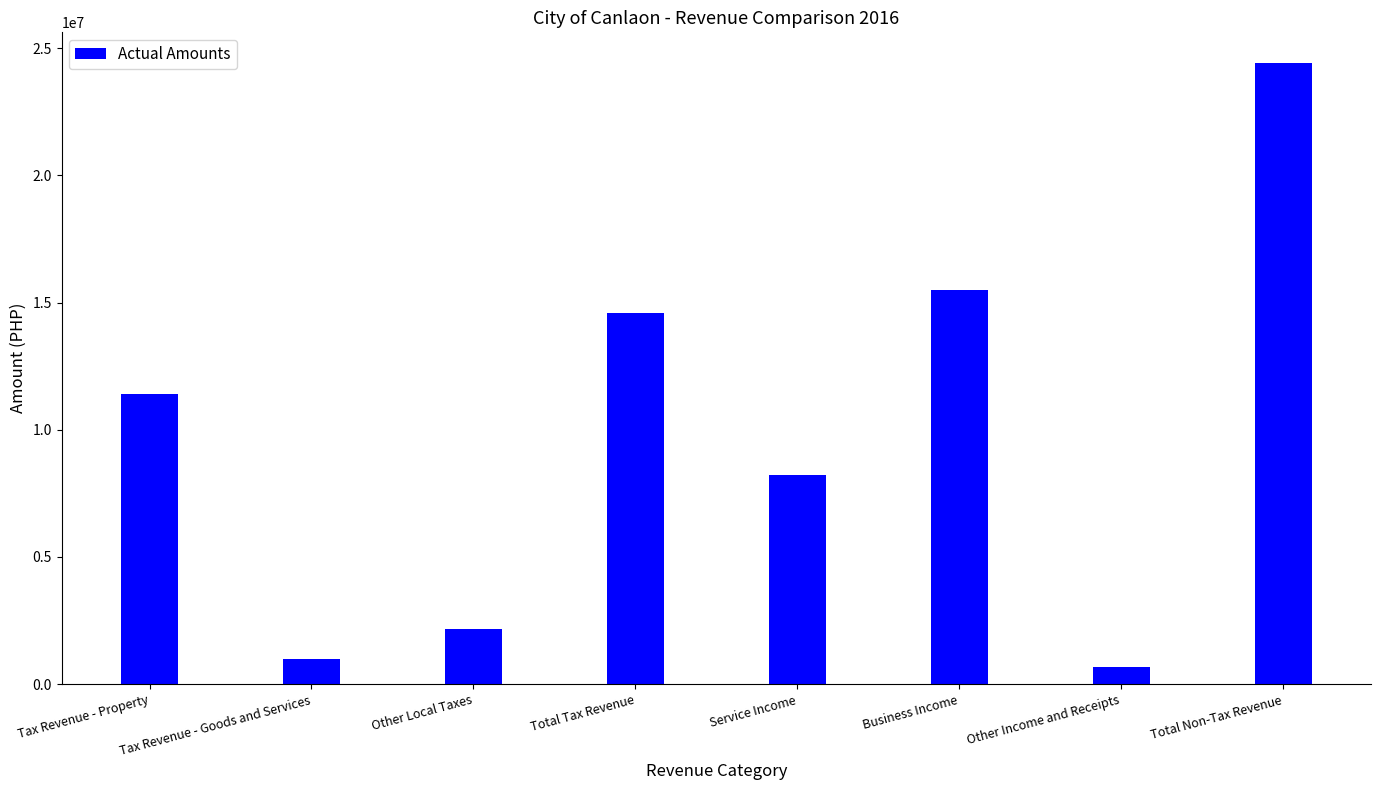

Approximately how many times larger is the value at Tax Revenue - Goods and Services compared to Tax Revenue - Property?

0.1